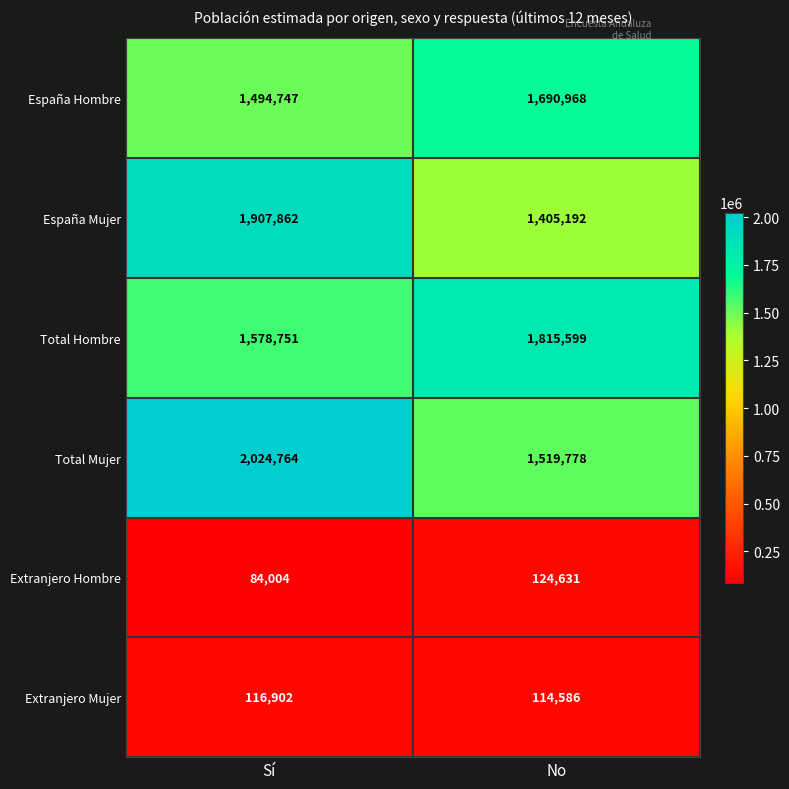

Which series has the largest total across all categories?

Total Mujer